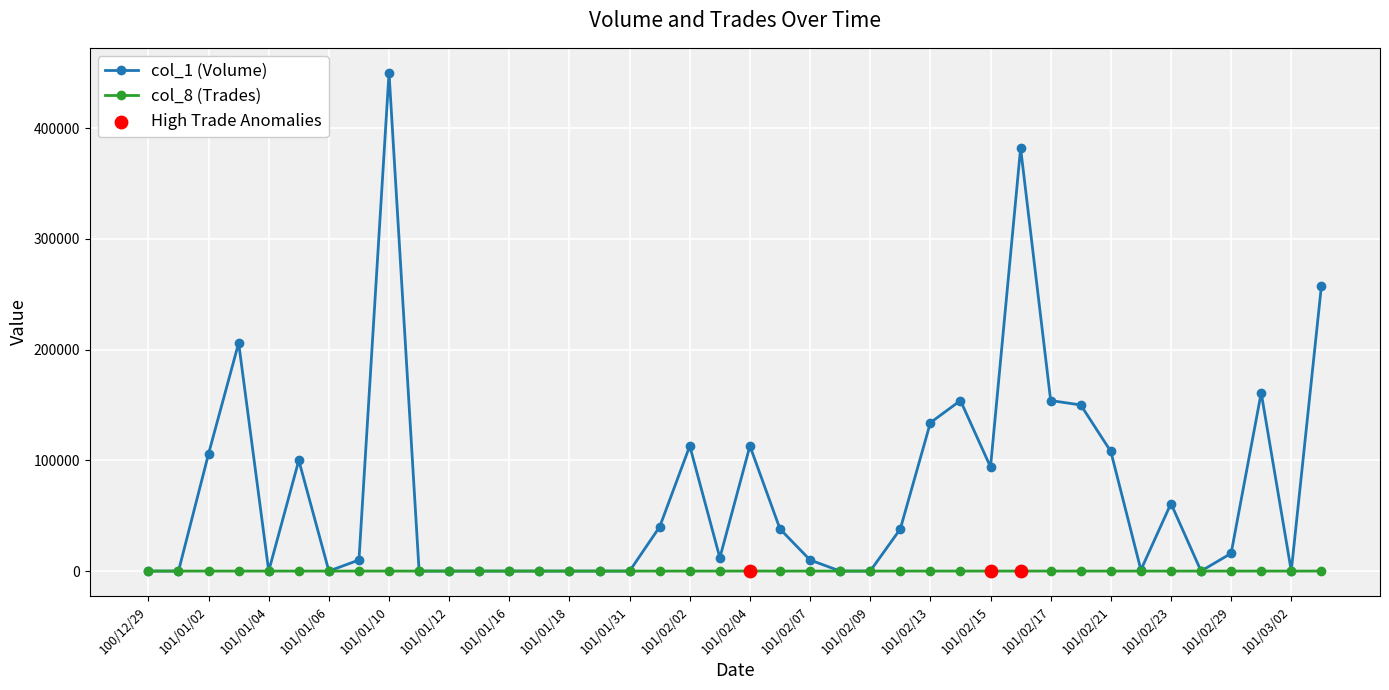

Which series has the largest total across all categories?

col_1 (Volume)